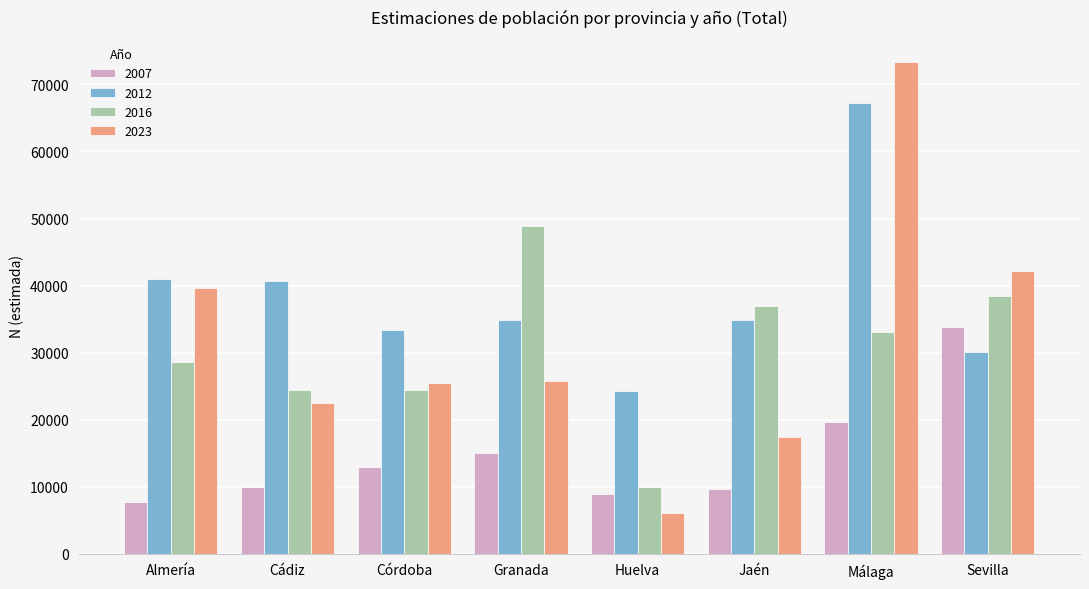

The 2023 series shows 9446 at Jaén. True or false?

False